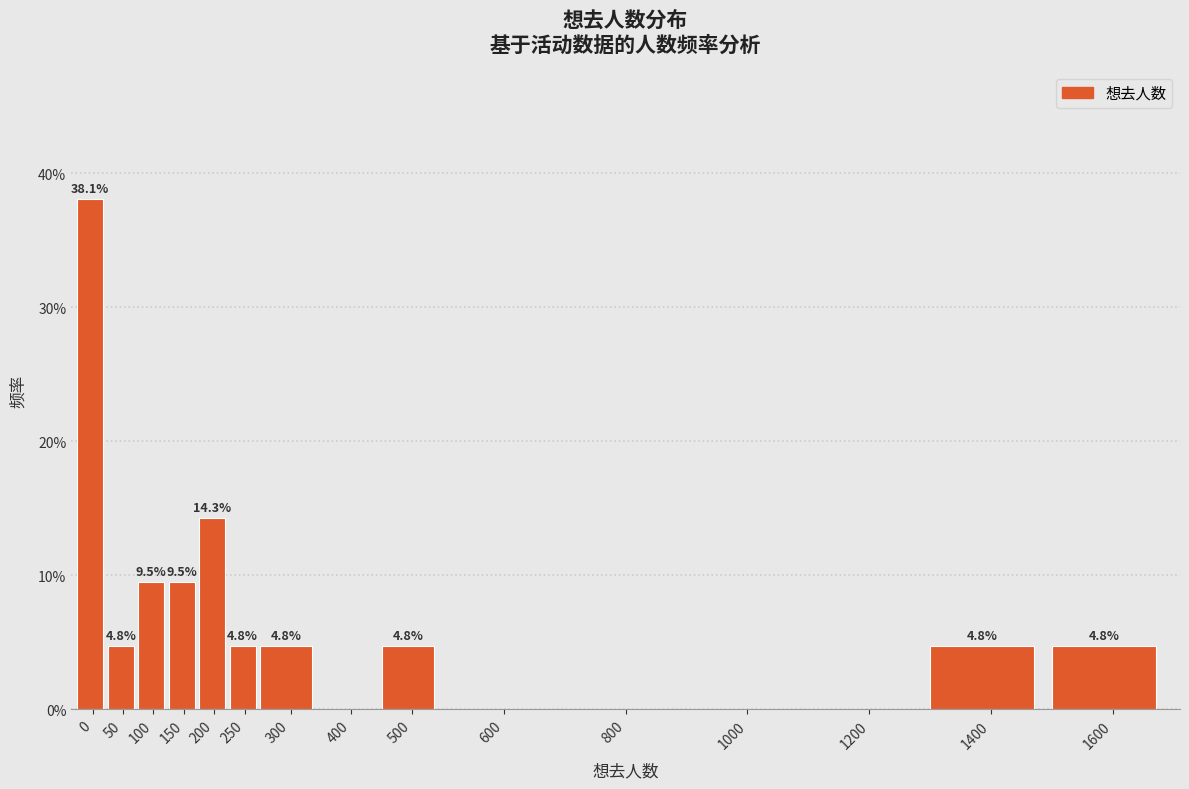

Reading left to right, transcribe all the data shown in this chart.

0=38.1	50=4.8	100=9.5	150=9.5	200=14.3	250=4.8	300=4.8	400=0.0	500=4.8	600=0.0	800=0.0	1000=0.0	1200=0.0	1400=4.8	1600=4.8